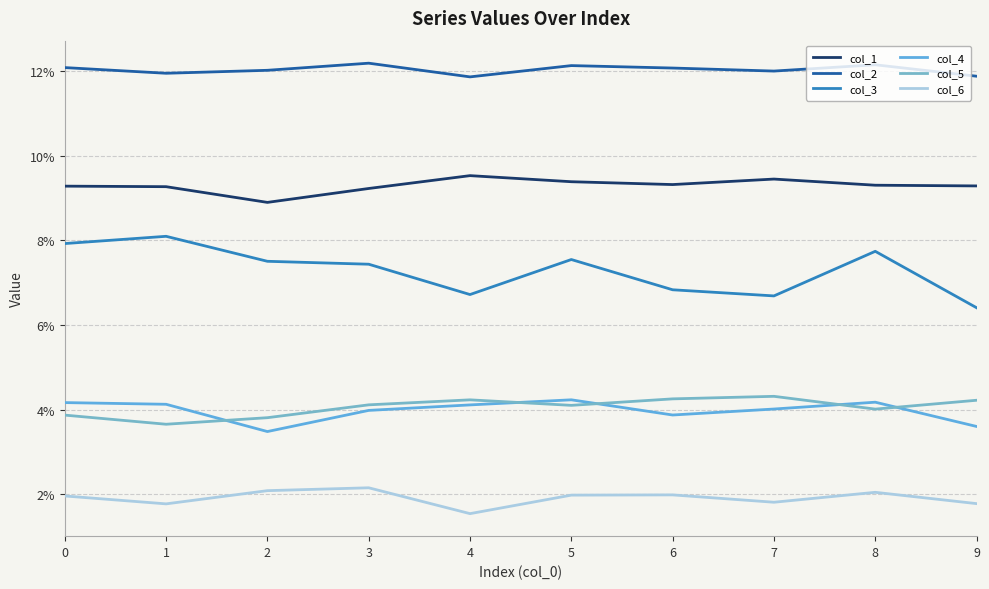

True or false: col_4 and col_3 cross at least once.

False